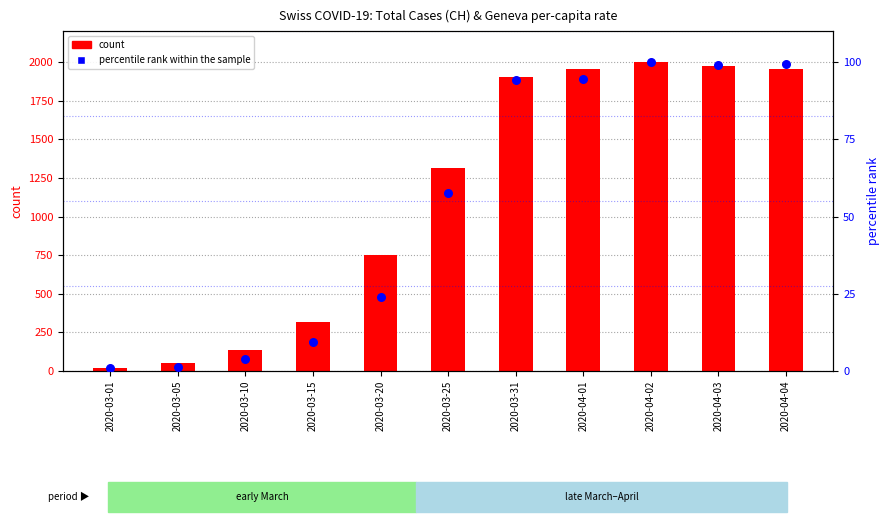

Which series has the widest spread of Y values?

count